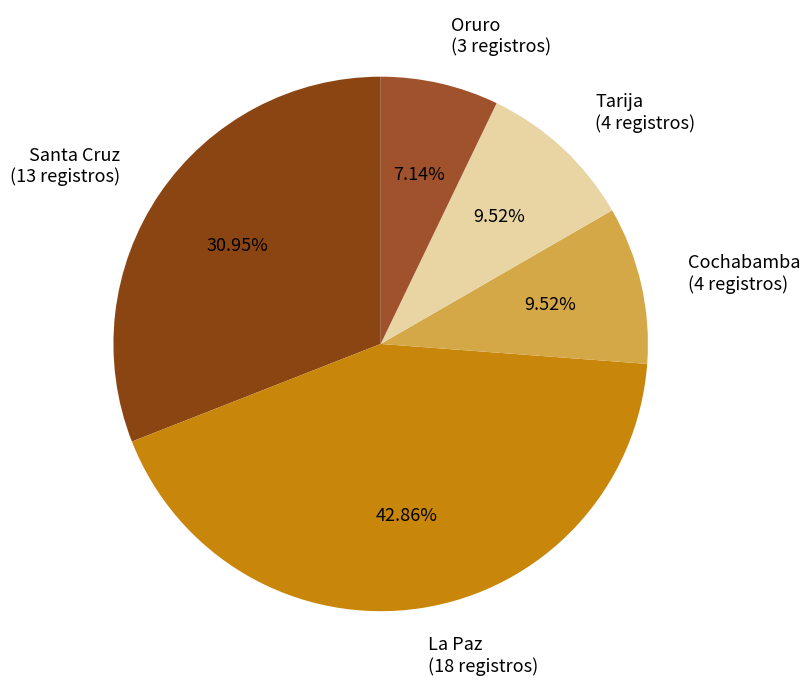

Is it true that Santa Cruz is 39% of the pie?

False